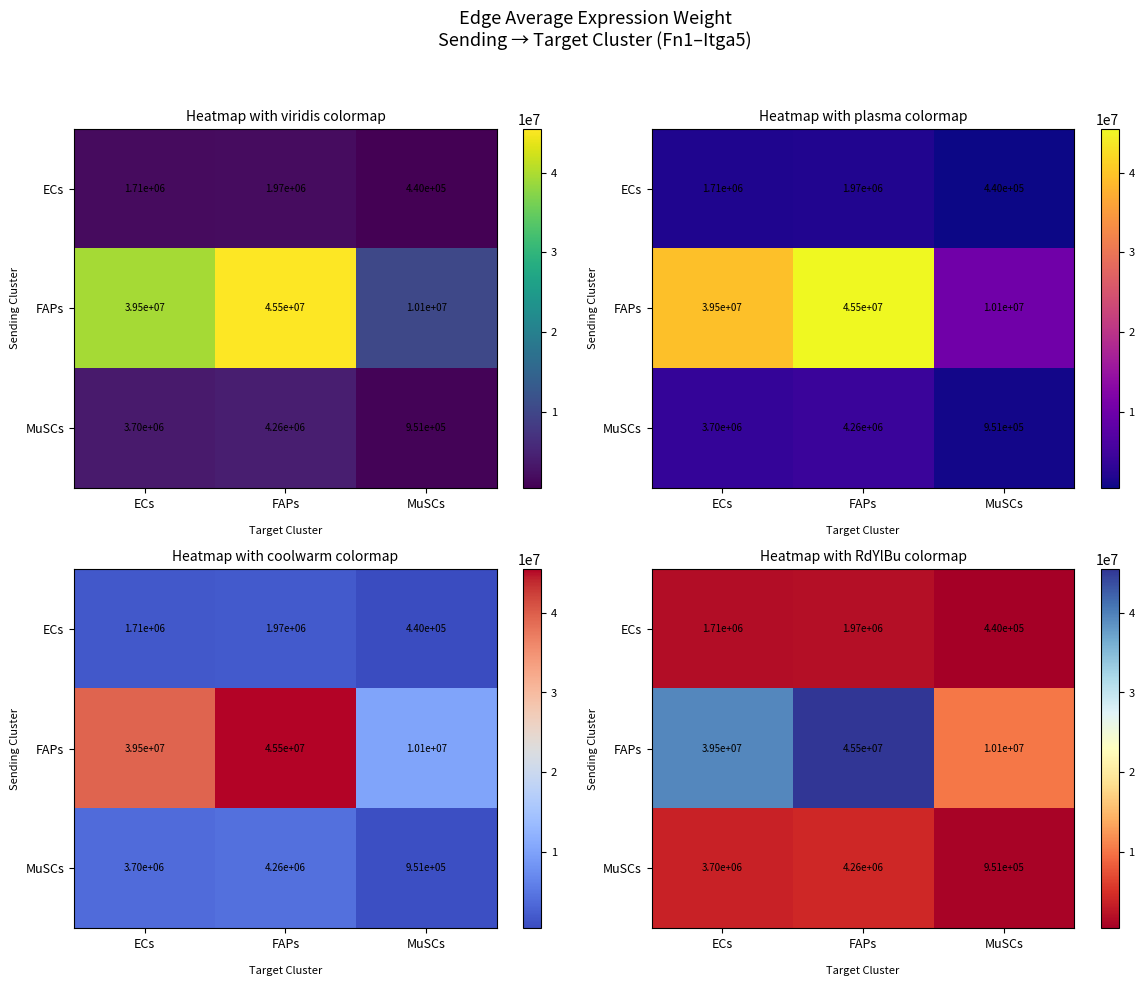

Count the number of data series in this chart.

3